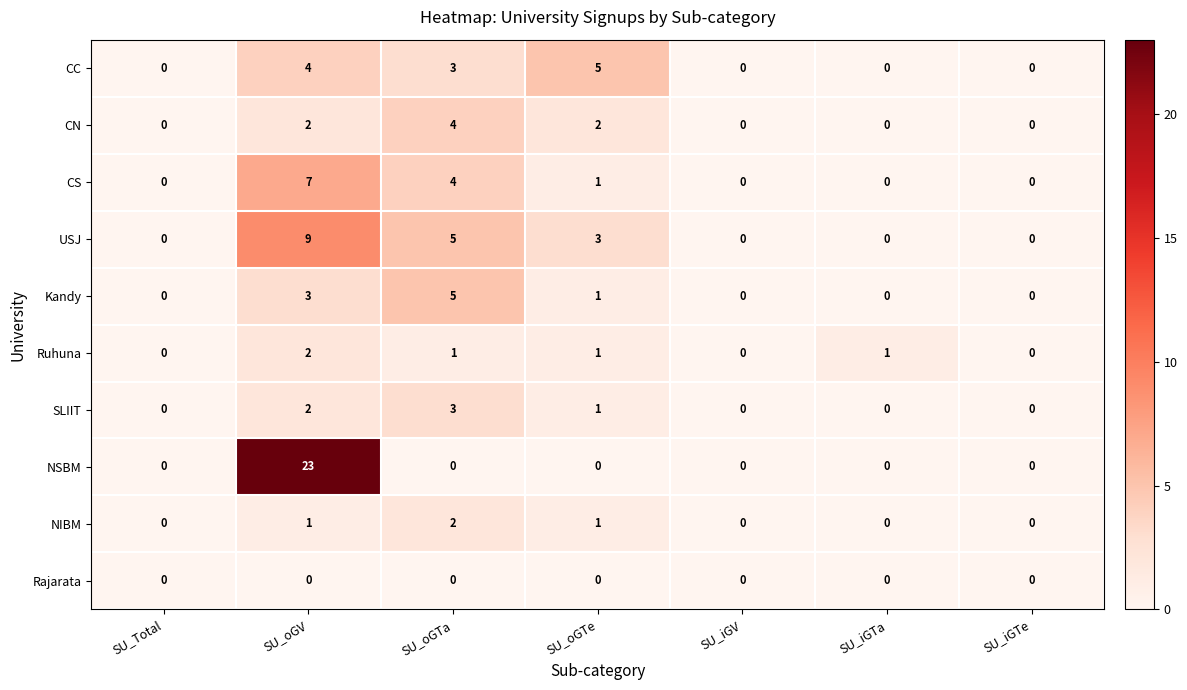

At which category is the sum across all series the highest?

SU_oGV